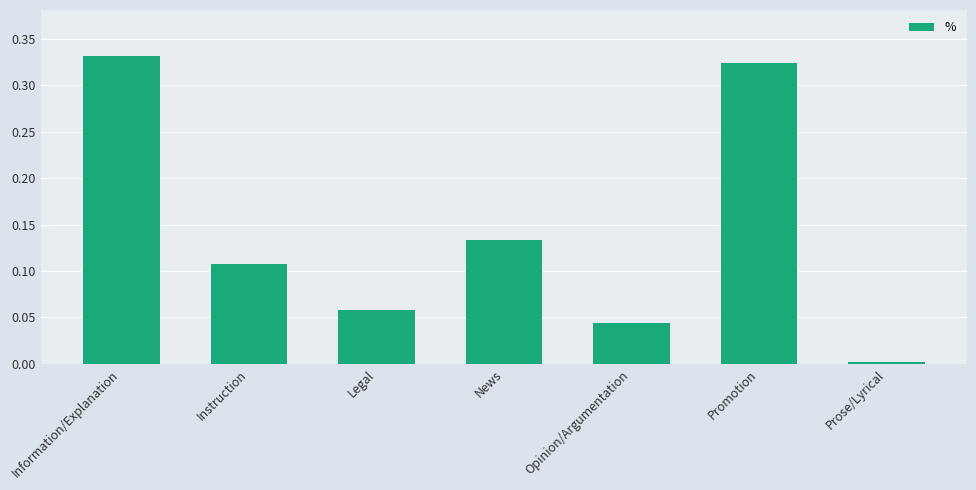

What is the sum of the values at Information/Explanation and Legal?

0.4